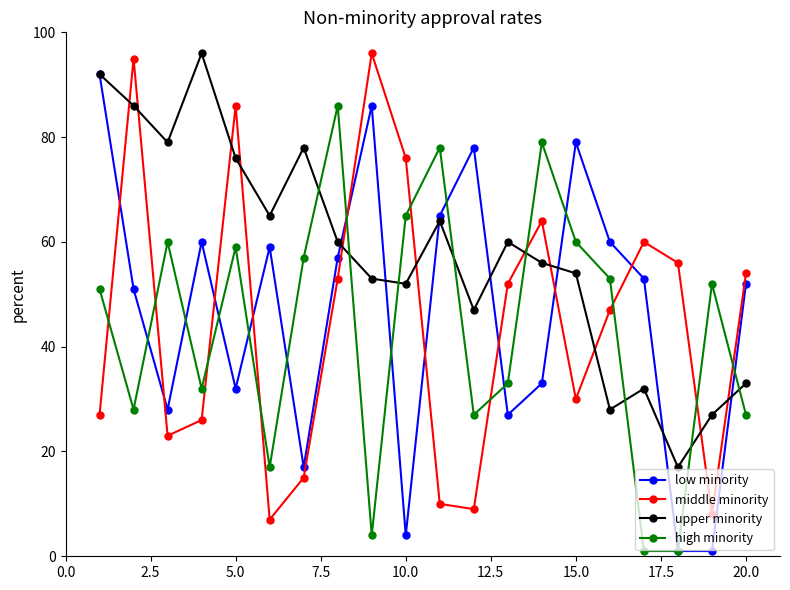

What is the highest value of the middle minority series?

96